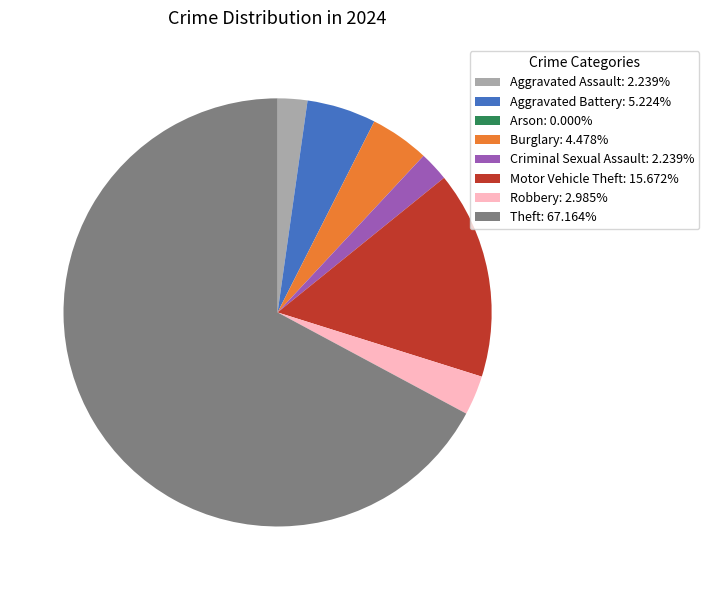

Combined, do Burglary: 4.478% and Robbery: 2.985% account for over 50%?

No